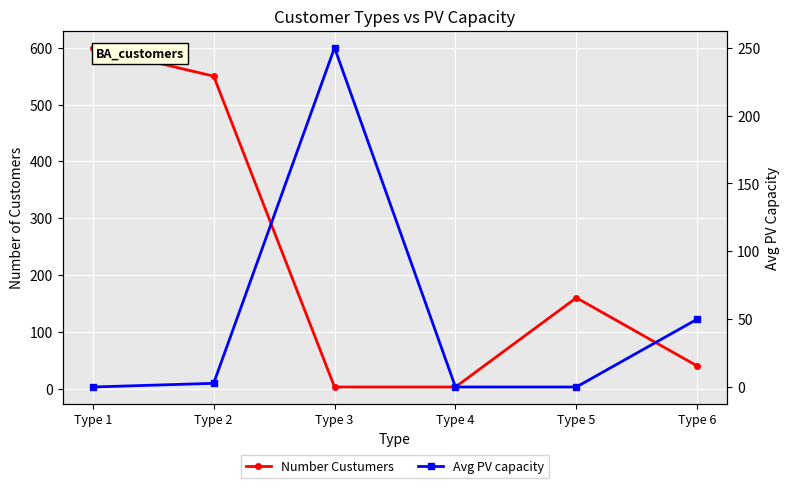

Between which two adjacent categories do Number Custumers and Avg PV capacity first intersect?

Type 2 and Type 3